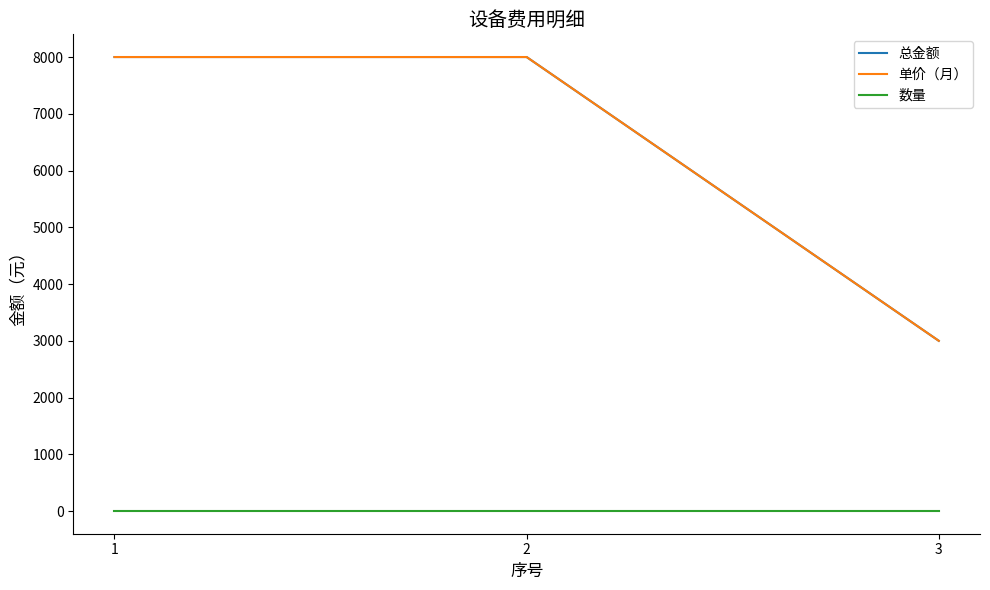

The 单价（月） series shows 8000 at 2. True or false?

True